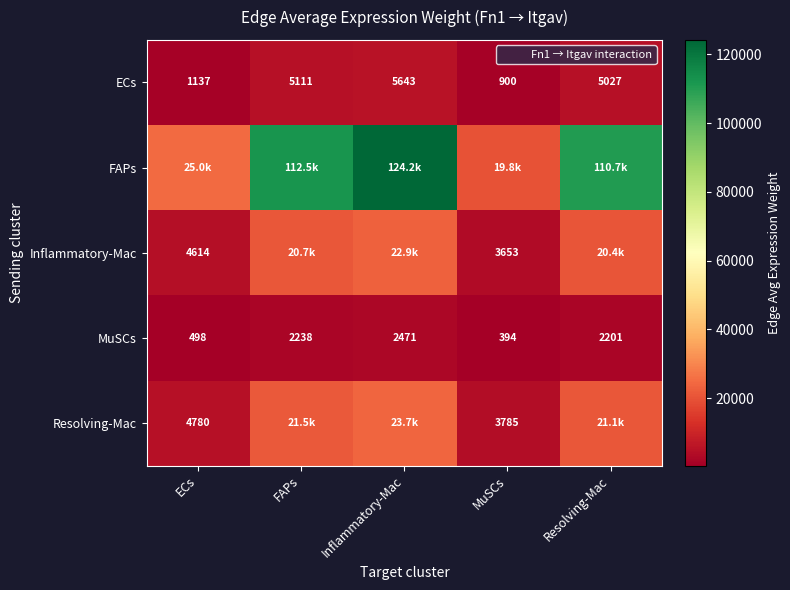

The value of Resolving-Mac at ECs is 7294.9. True or false?

False